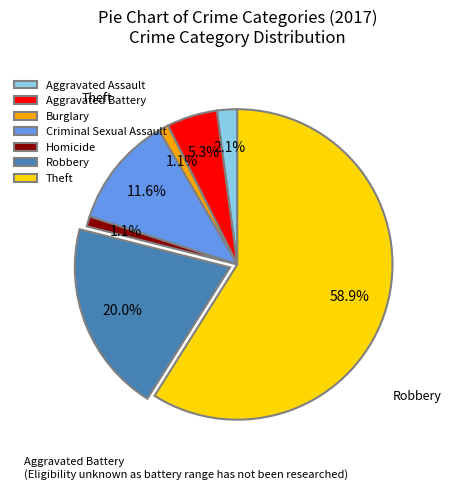

To the nearest percent, what percentage of the pie is Aggravated Assault?

2%